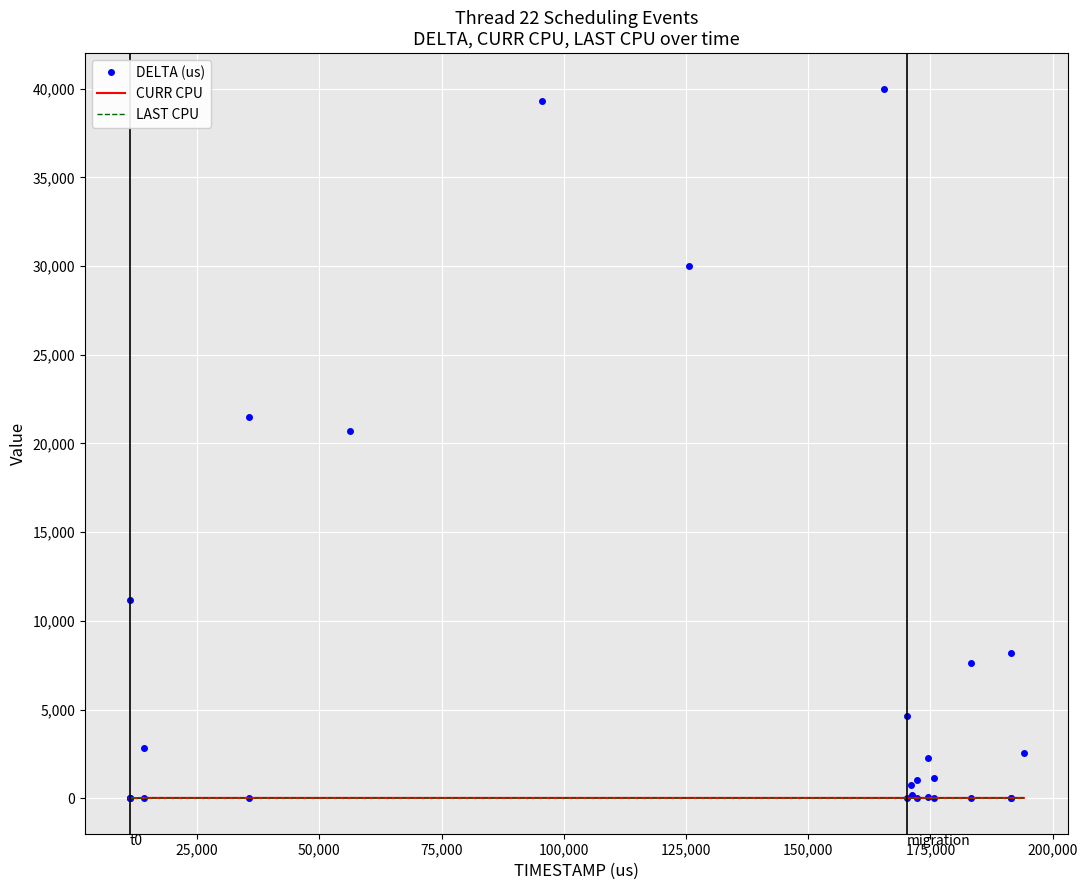

Which series has the widest spread of values?

DELTA (us)